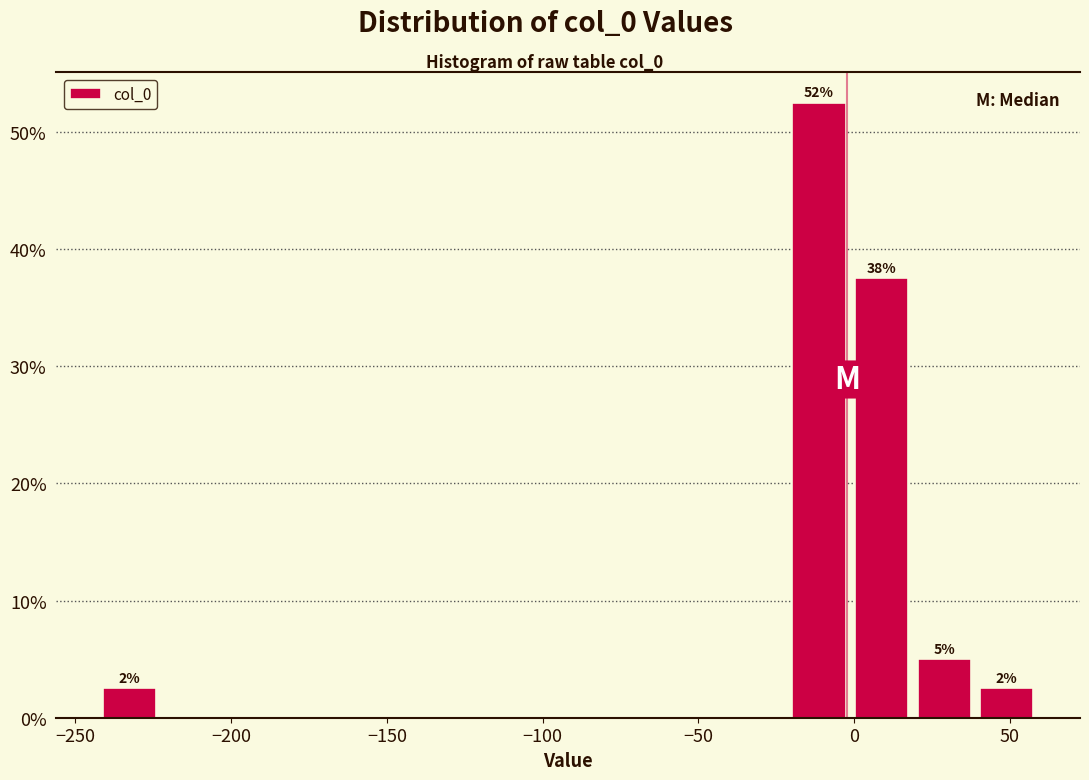

Over which range of the x-axis is the bar tallest?

-20 to 0